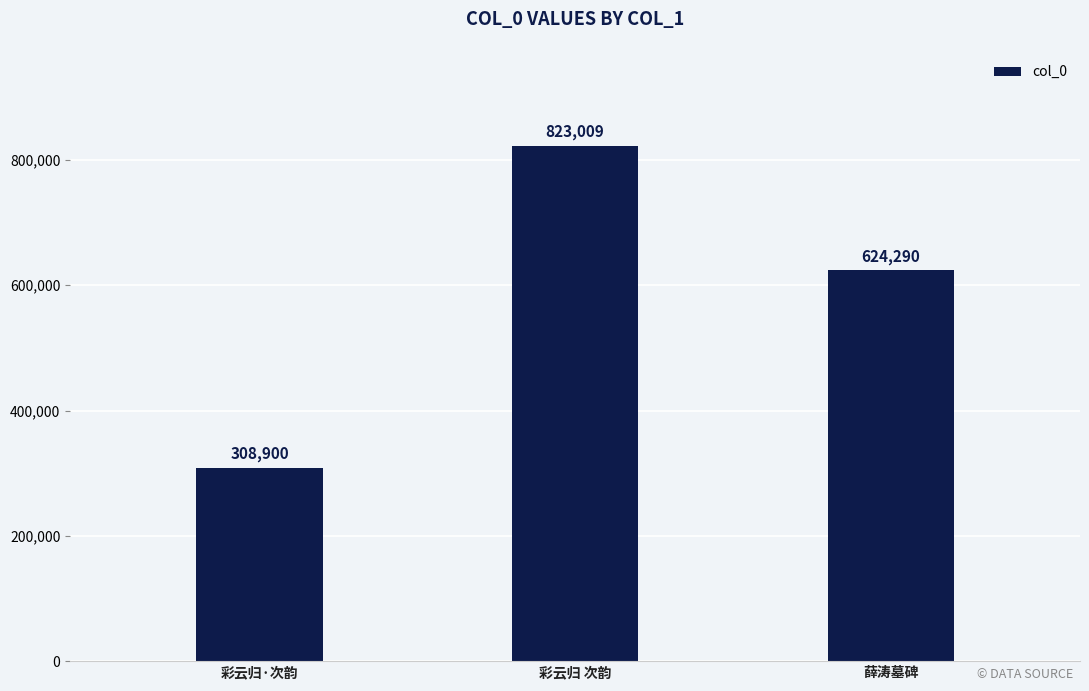

What is the difference between the maximum and minimum values?

514109